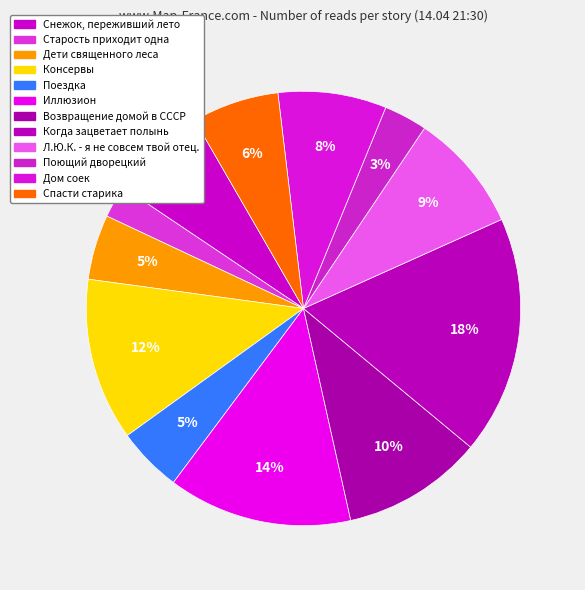

How many slices are in this pie chart?

12